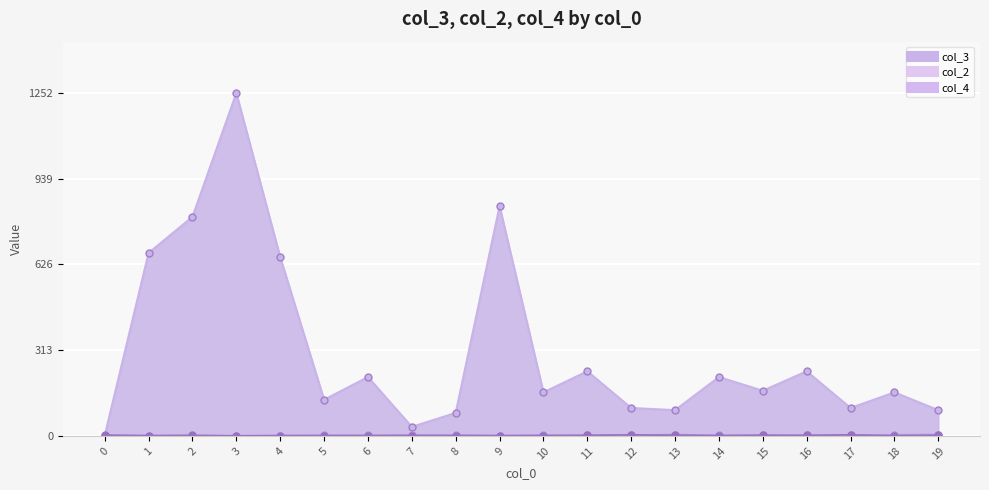

Which series has the widest spread of values?

col_3